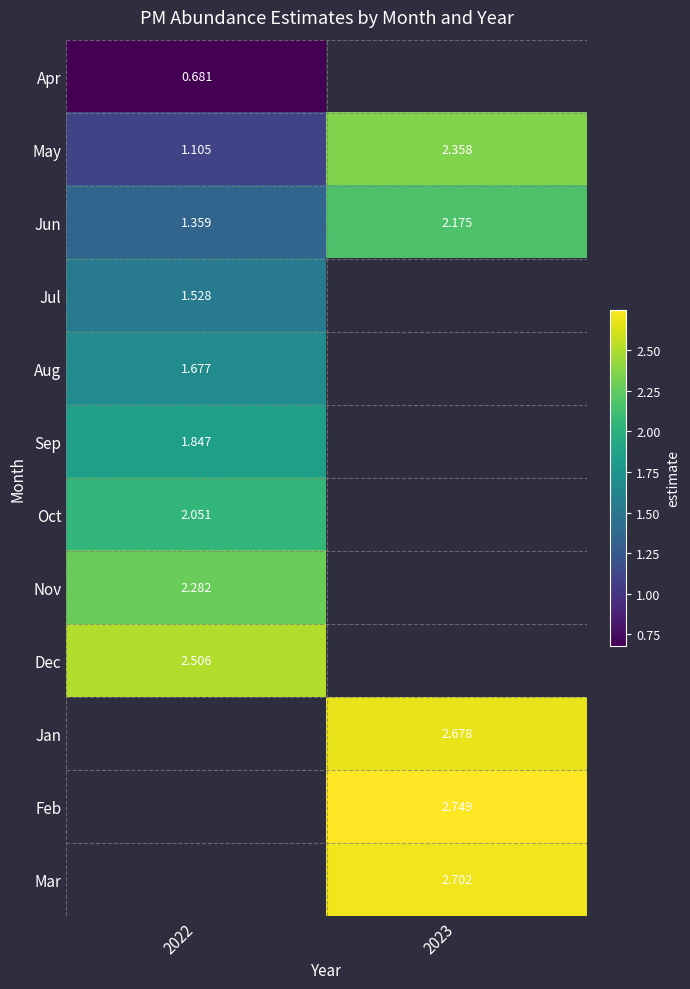

Is the value of Aug at 2022 greater than the value of Jul at 2022?

Yes